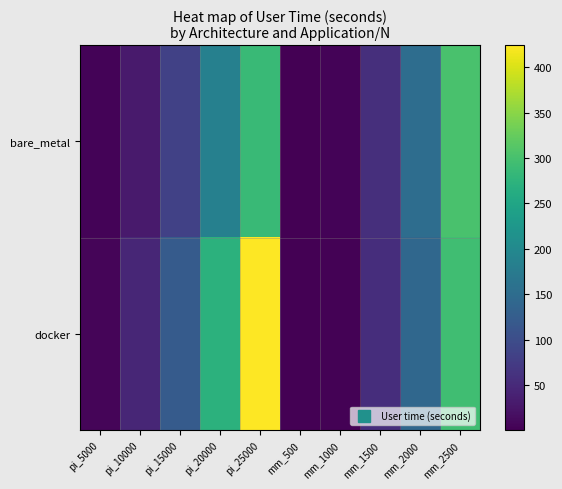

Which category has the highest value across all series?

pi_25000